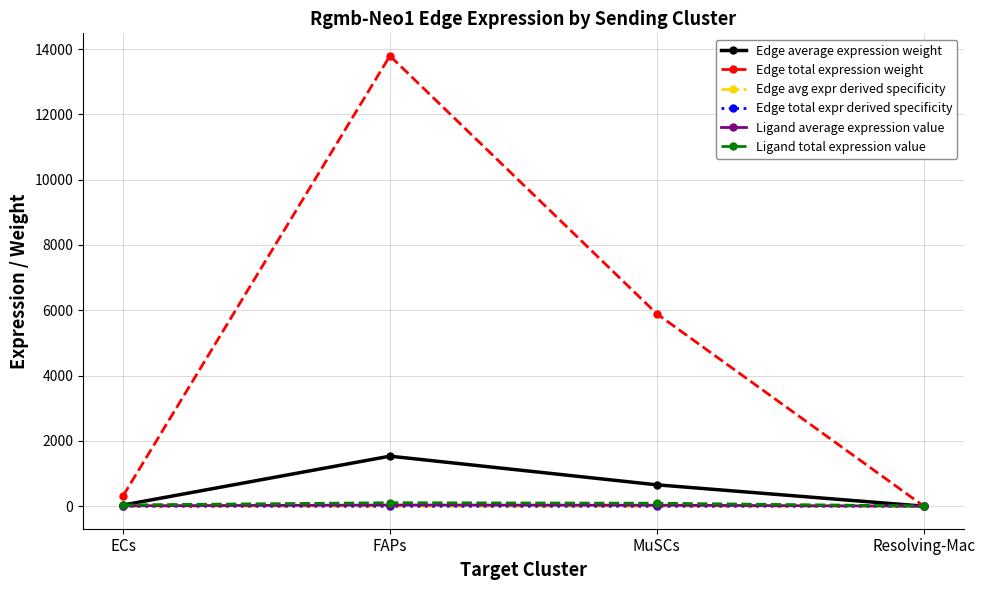

What is the sum of all Ligand total expression value values?

243.7